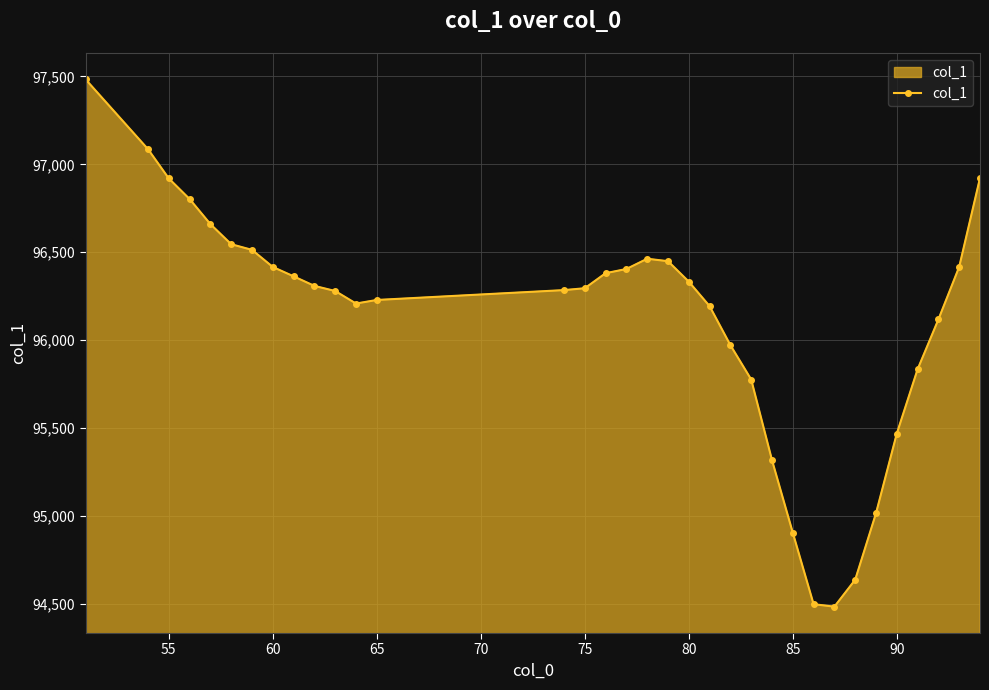

What is the minimum value shown in the chart?

94483.0